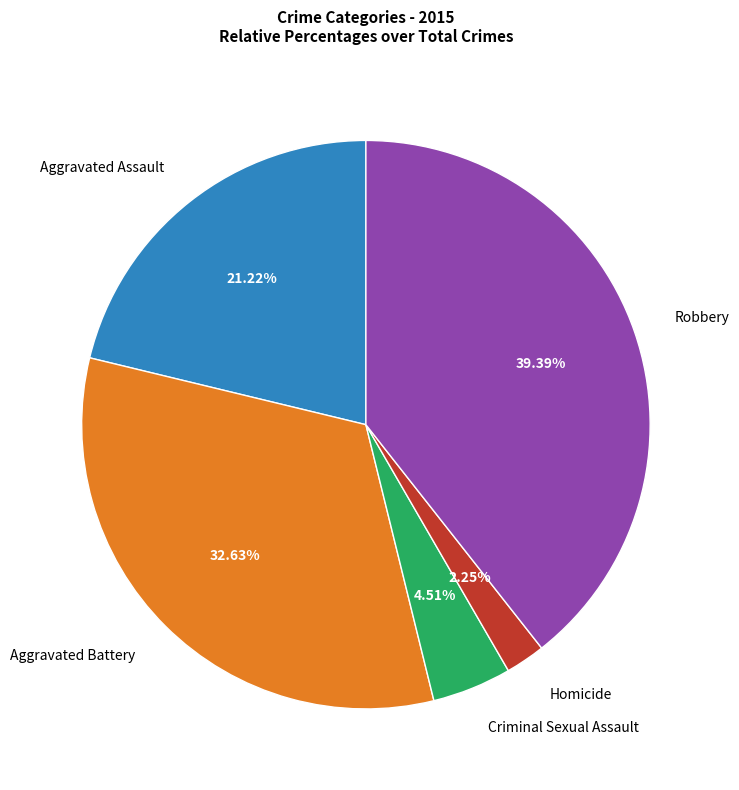

Is Aggravated Battery the majority of the pie?

No